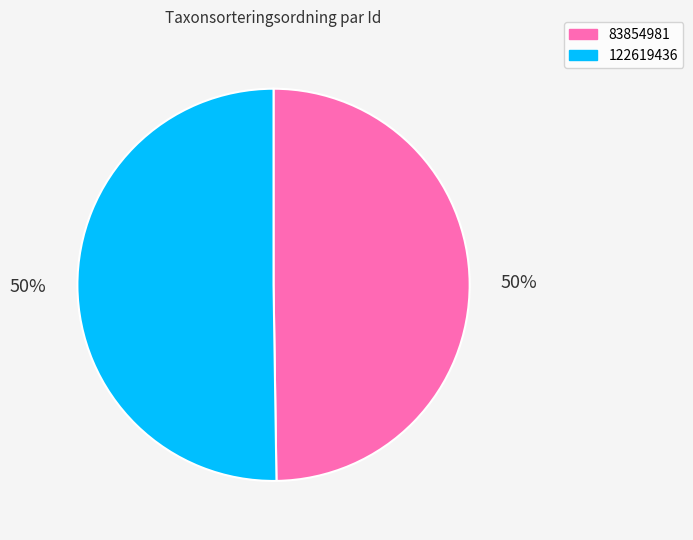

The 83854981 slice represents 50% of the pie. True or false?

True